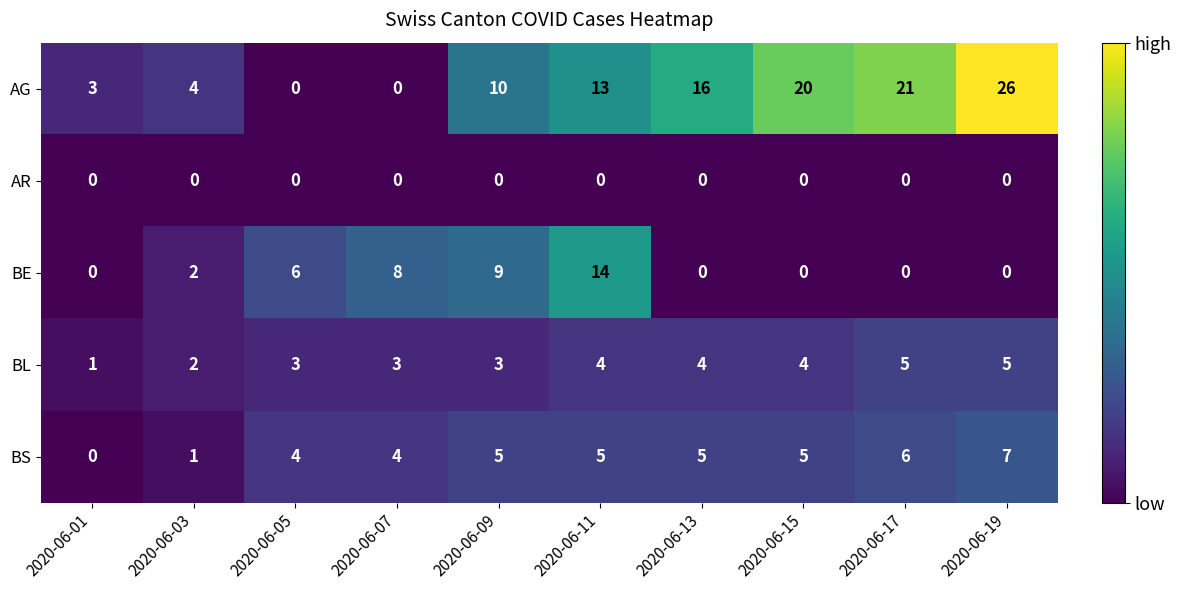

At which category is the sum across all series the highest?

2020-06-19